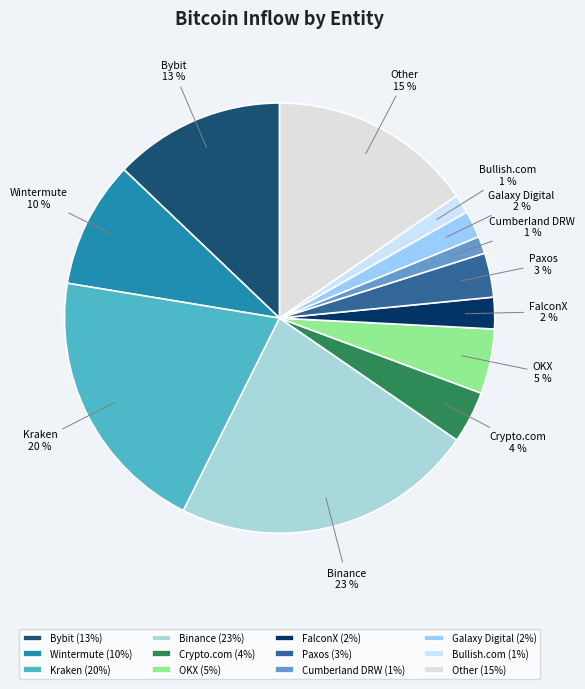

Which slice is the largest?

Binance